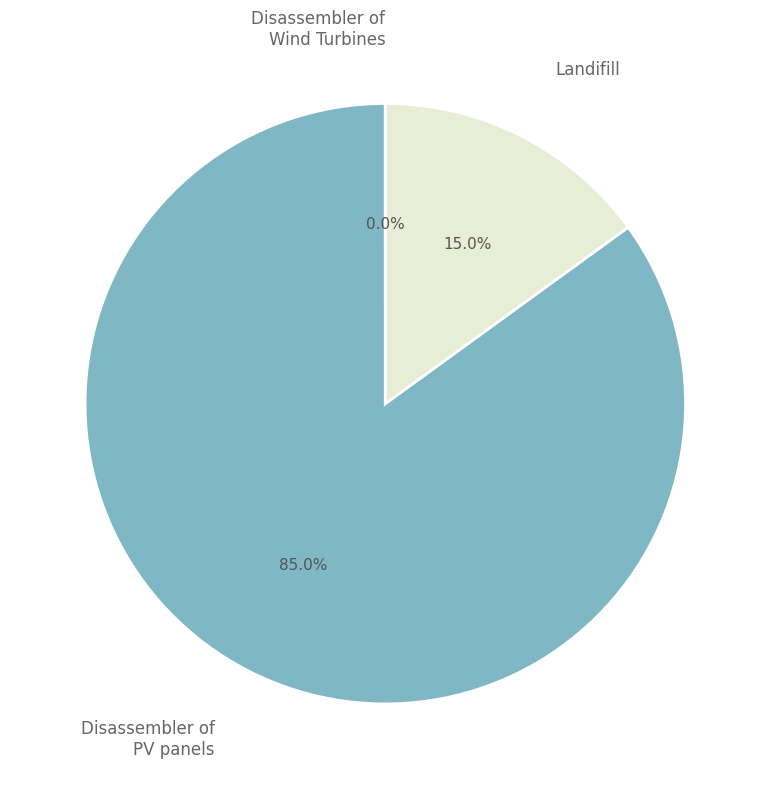

The Disassembler of PV panels slice represents 99% of the pie. True or false?

False